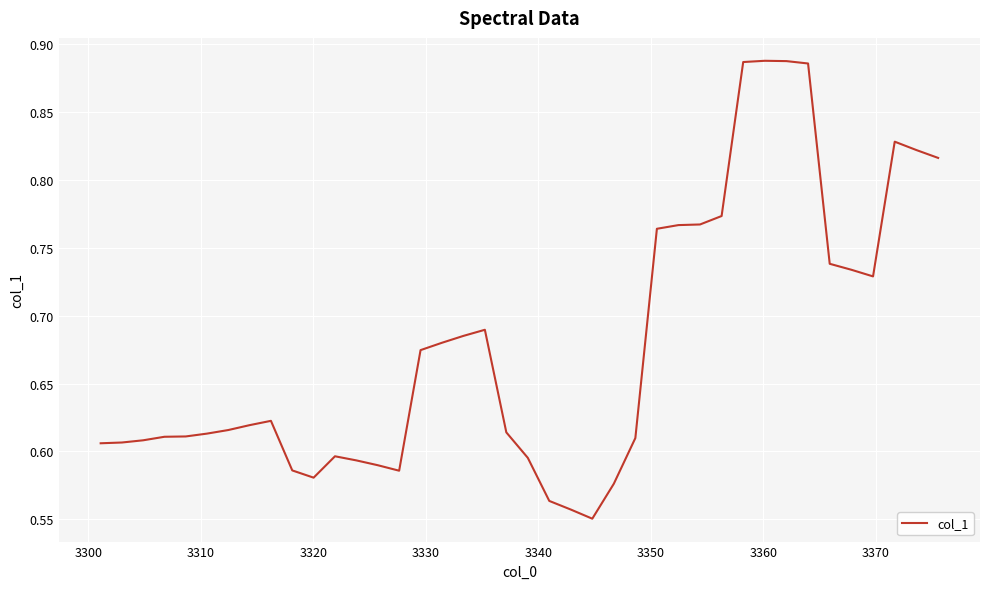

What is the difference between the maximum and minimum values?

0.3